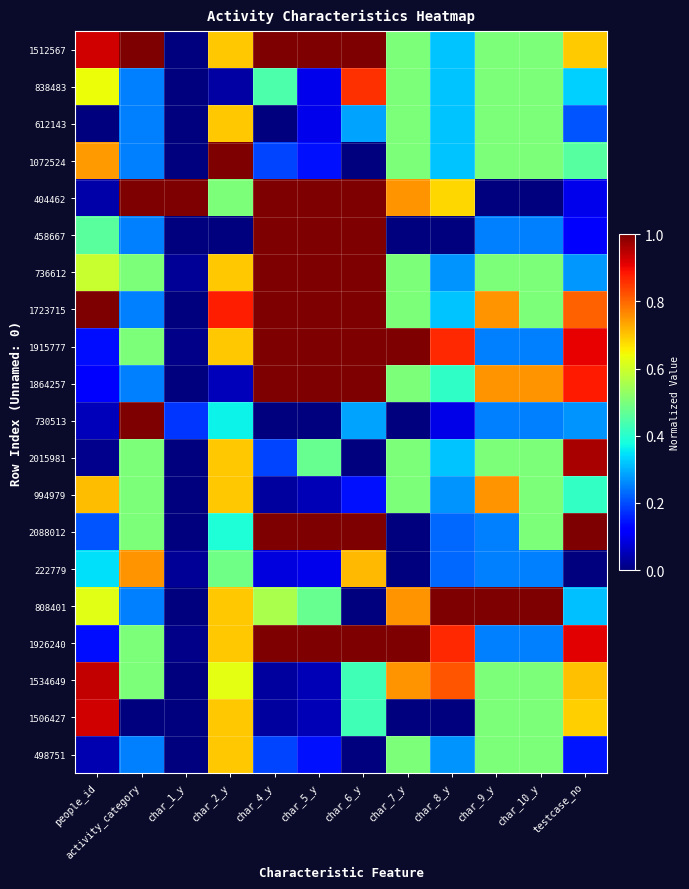

Rank the series by their maximum value, from highest to lowest.

1512567, 1072524, 404462, 458667, 736612, 1723715, 1915777, 1864257, 730513, 2088012, 808401, 1926240, 2015981, 1534649, 1506427, 838483, 994979, 222779, 612143, 498751